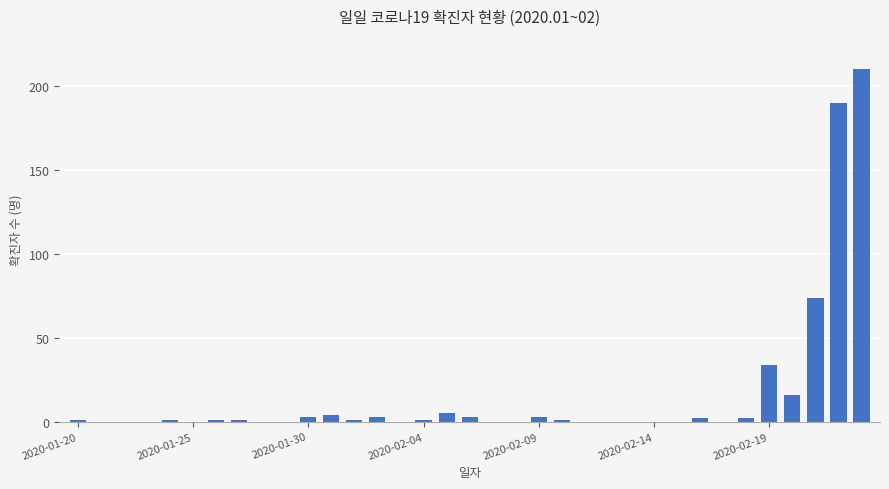

What is the greatest value displayed?

210